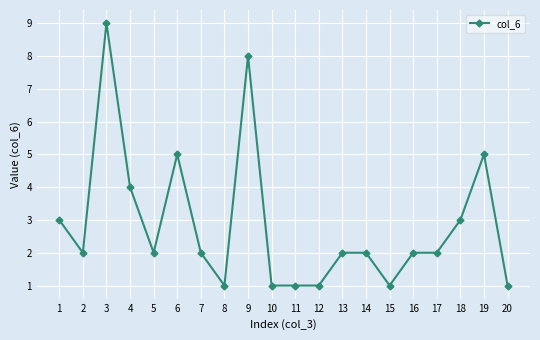

Where is the first local maximum?

3